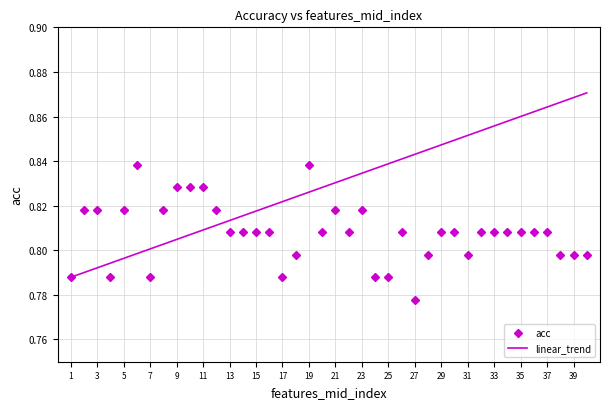

Rank the series by their average value, from lowest to highest.

acc, linear_trend